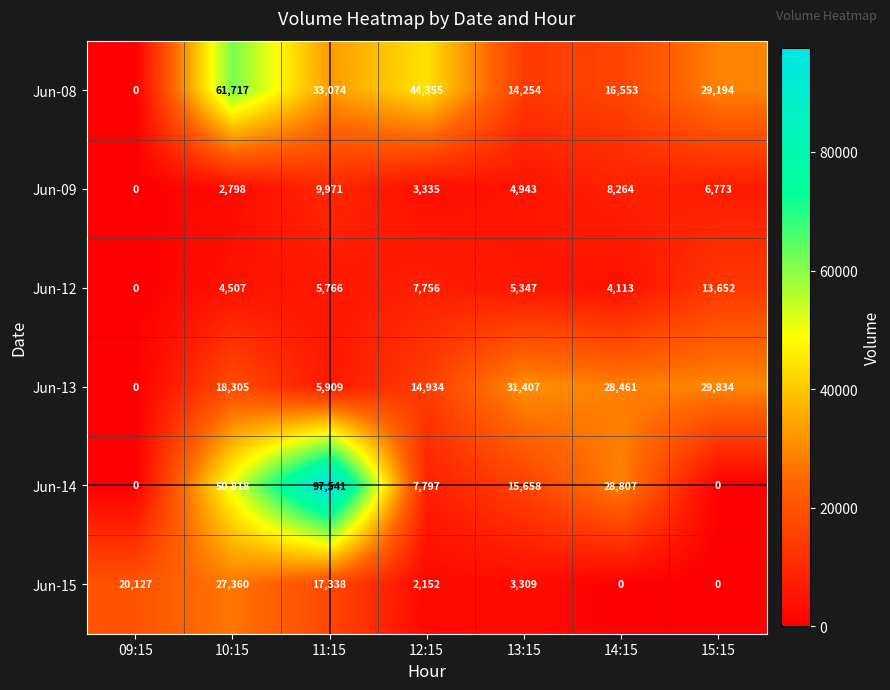

The Jun-14 series shows 28807 at 14:15. True or false?

True